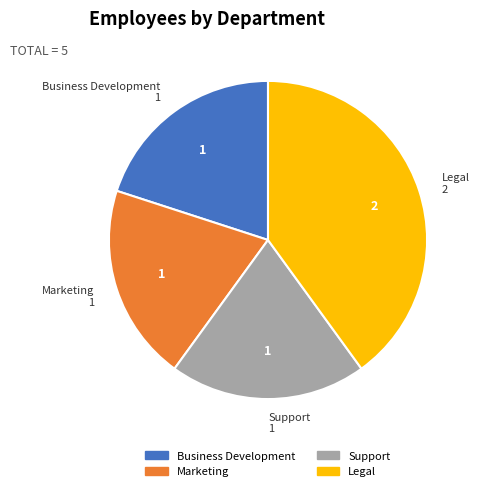

Do Support and Marketing together represent more than half of the pie?

No